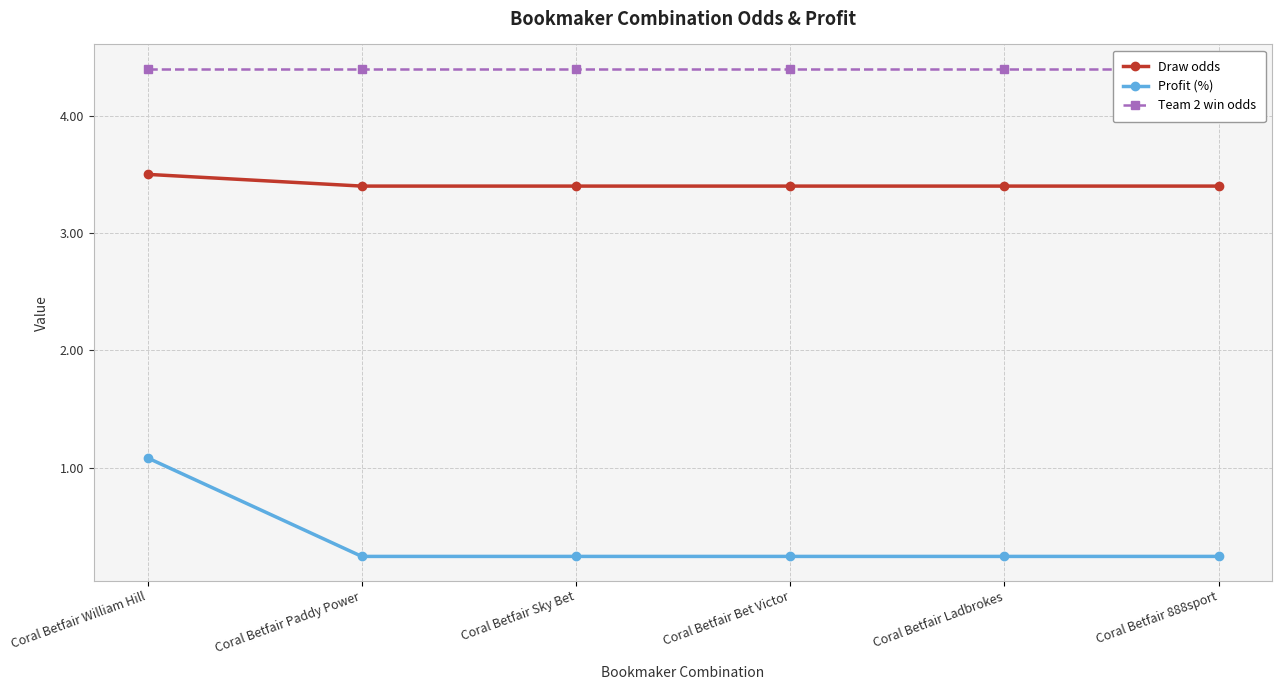

Rank the series at Coral Betfair Paddy Power from highest to lowest value.

Team 2 win odds, Draw odds, Profit (%)